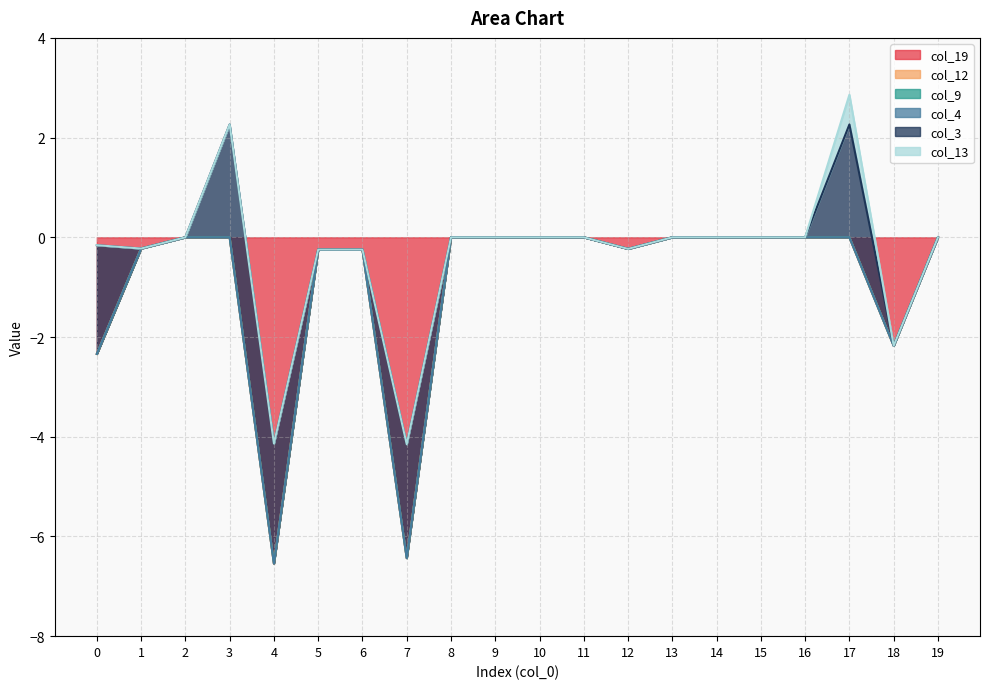

At 12, list the series in order from largest to smallest.

col_12, col_9, col_4, col_3, col_13, col_19